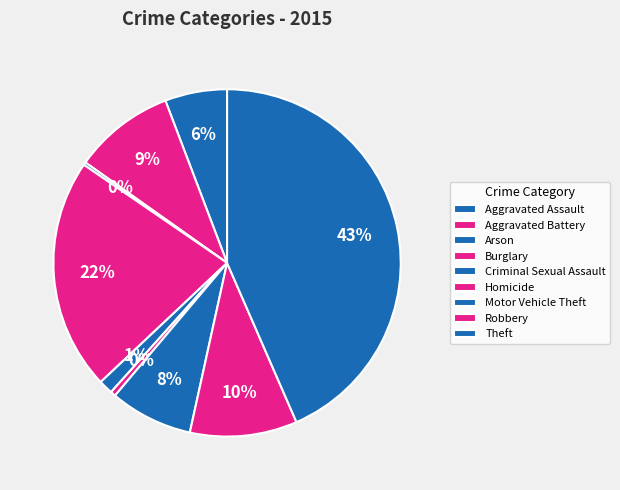

Is the sum of Burglary and Theft greater than half?

Yes